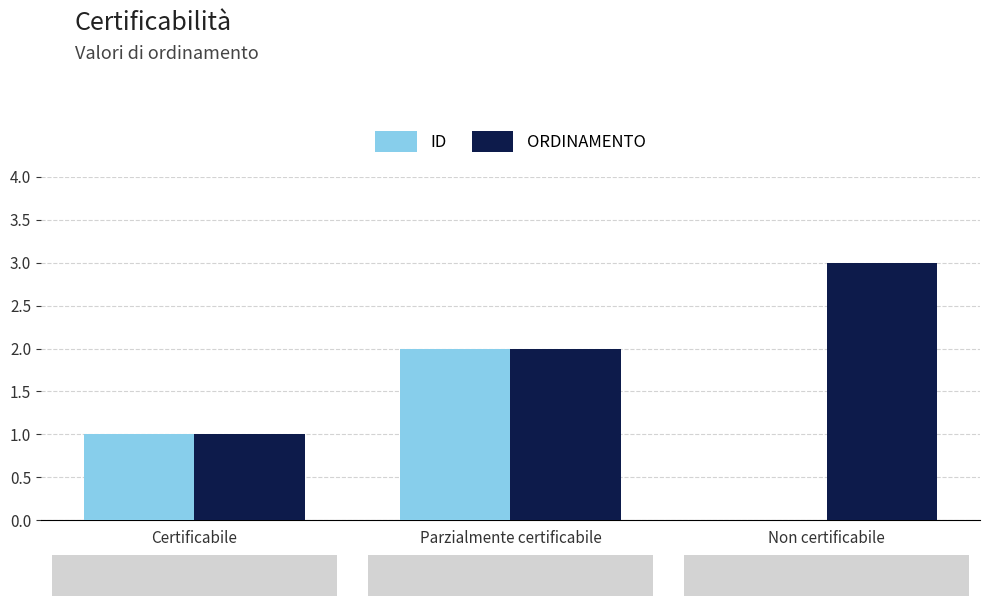

Where is ORDINAMENTO nearest to the value 2?

Parzialmente certificabile